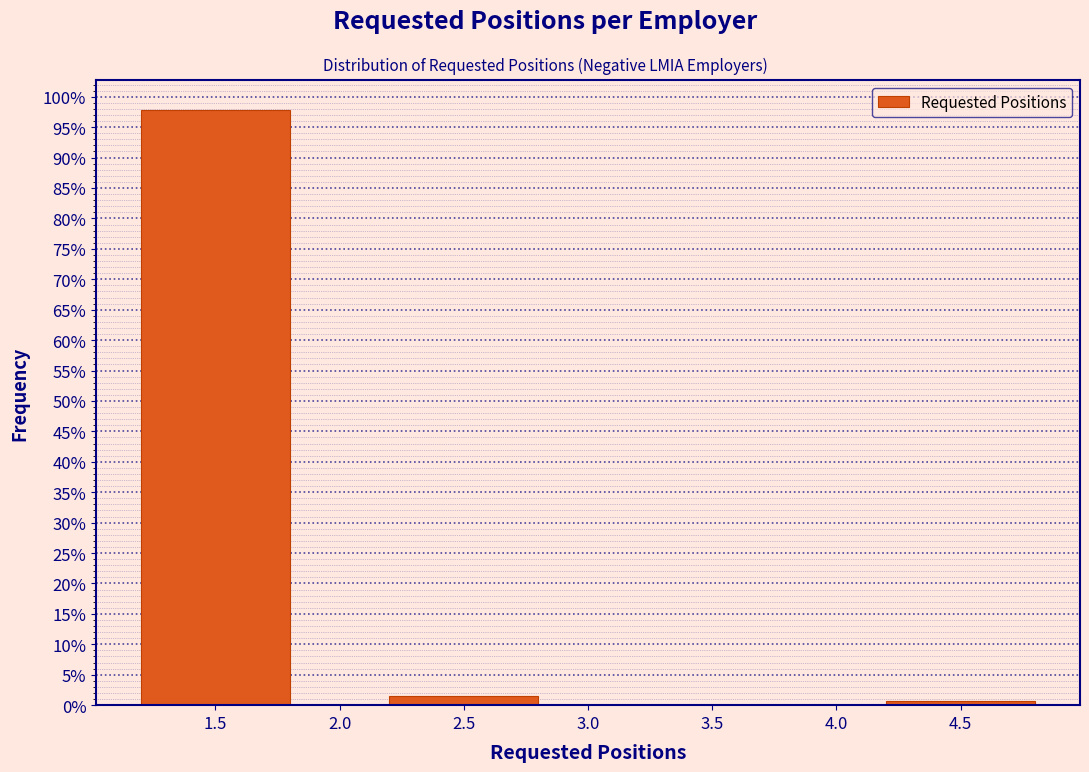

Reading left to right, transcribe this chart: for each bar, give the range it covers on the x-axis and its height. The values are not printed on the chart, so give them approximately, as read against the axis.

1 to 2: 98.0
2 to 3: 1.5
3 to 4: 0
4 to 5: 0.5